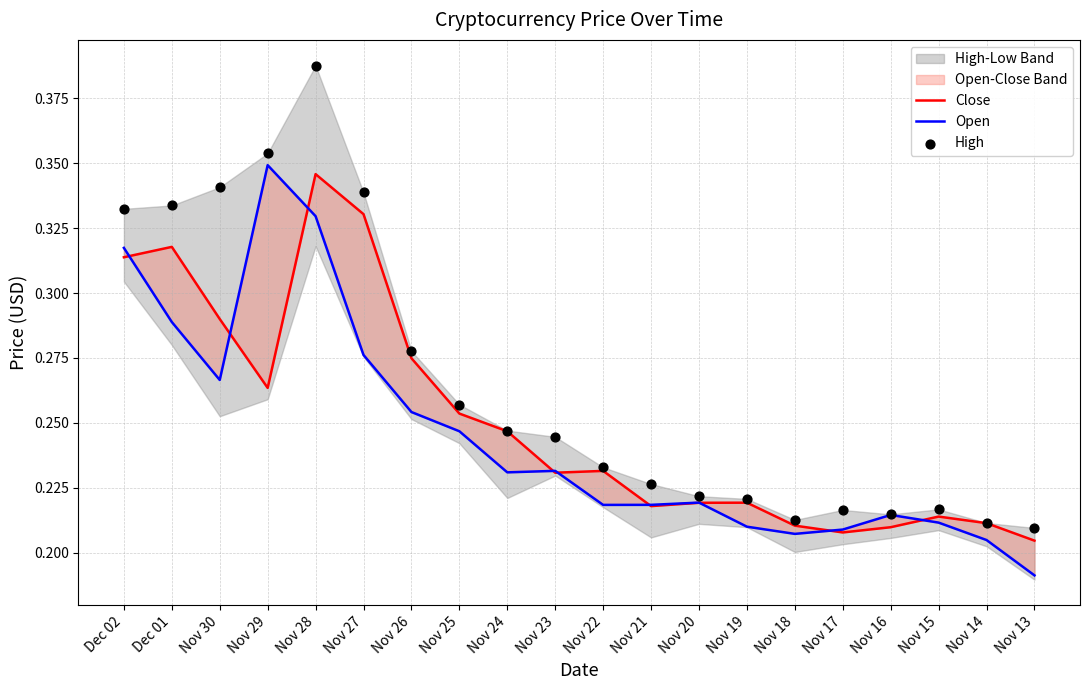

Which series reaches the minimum Y coordinate?

Open